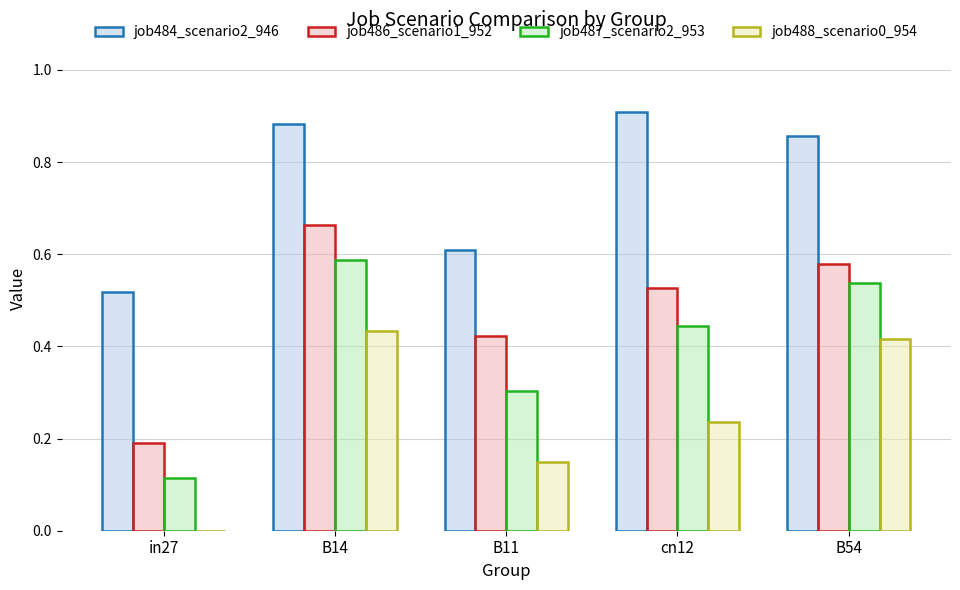

At which category does the chart reach its peak across all series?

cn12